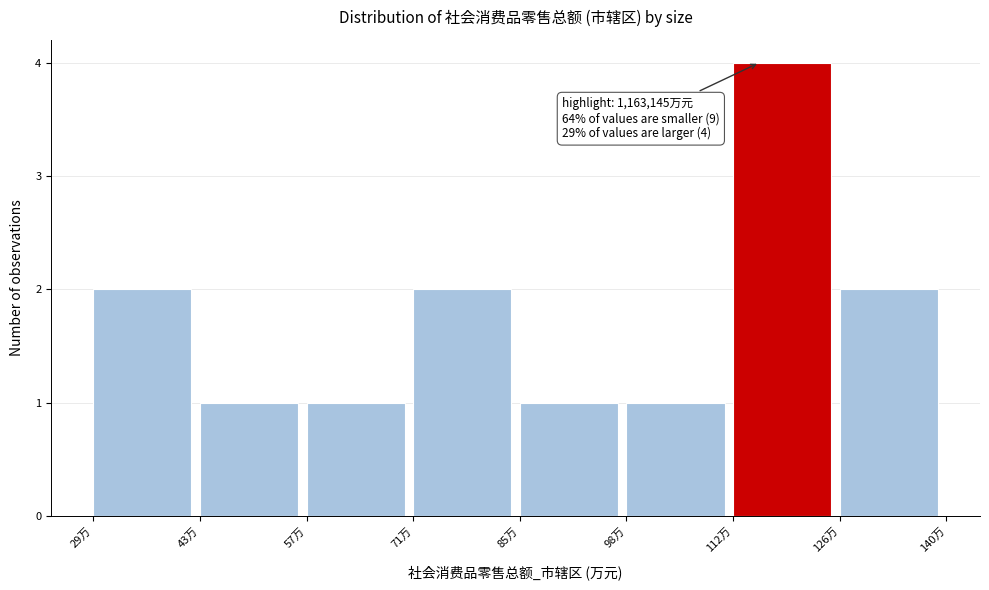

Reading left to right, list all the values displayed in this chart.

2	1	1	2	1	1	4	2